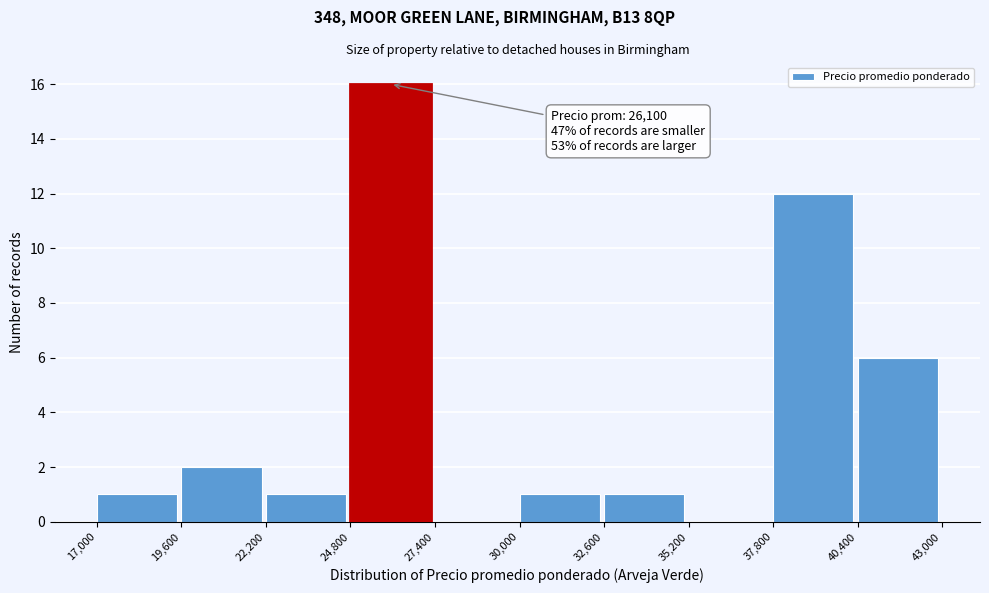

Which range on the x-axis has the tallest bar?

24,800 to 27,400